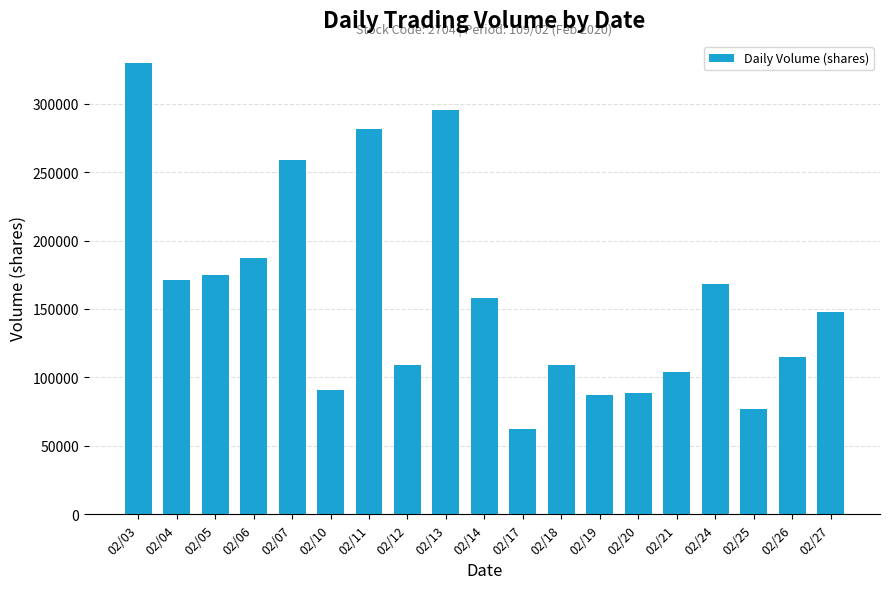

Which label corresponds to the smallest value in the chart?

02/17